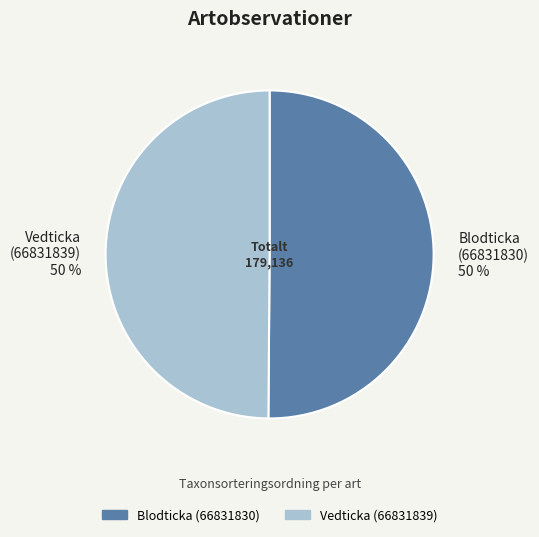

To the nearest percent, what percentage of the pie is Vedticka (66831839) 50 %?

50%